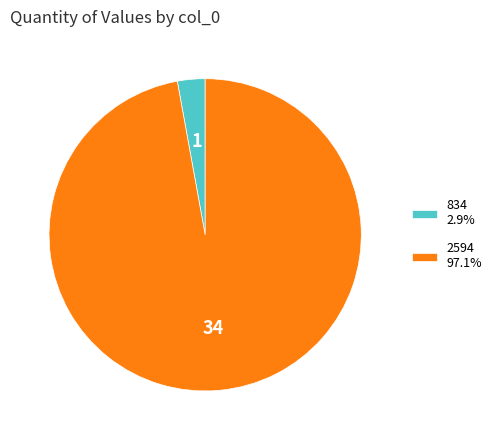

Which category accounts for the majority?

2594